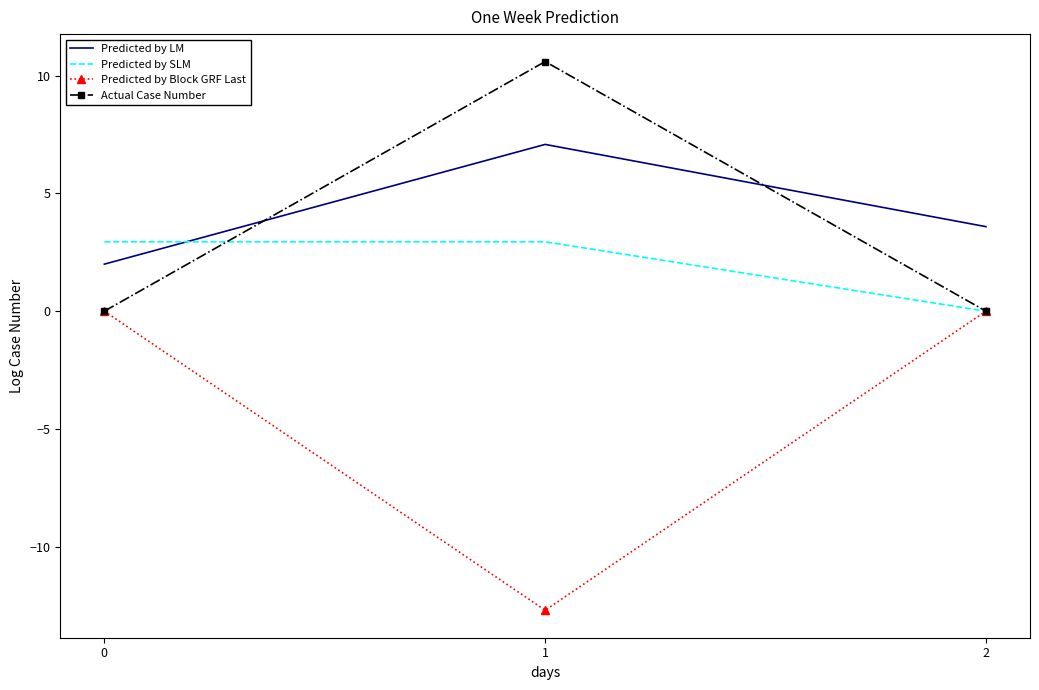

How many values in the Predicted by SLM series exceed 2?

2